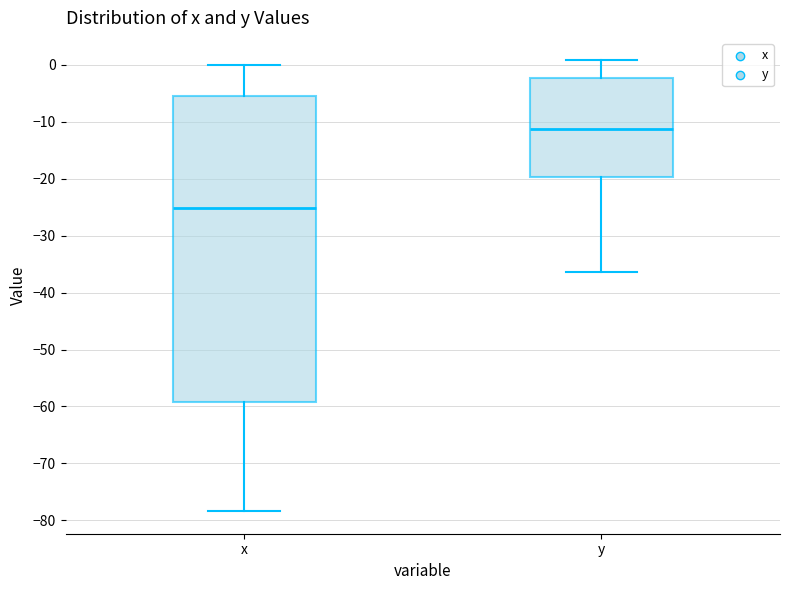

Which box's median line is the highest?

y